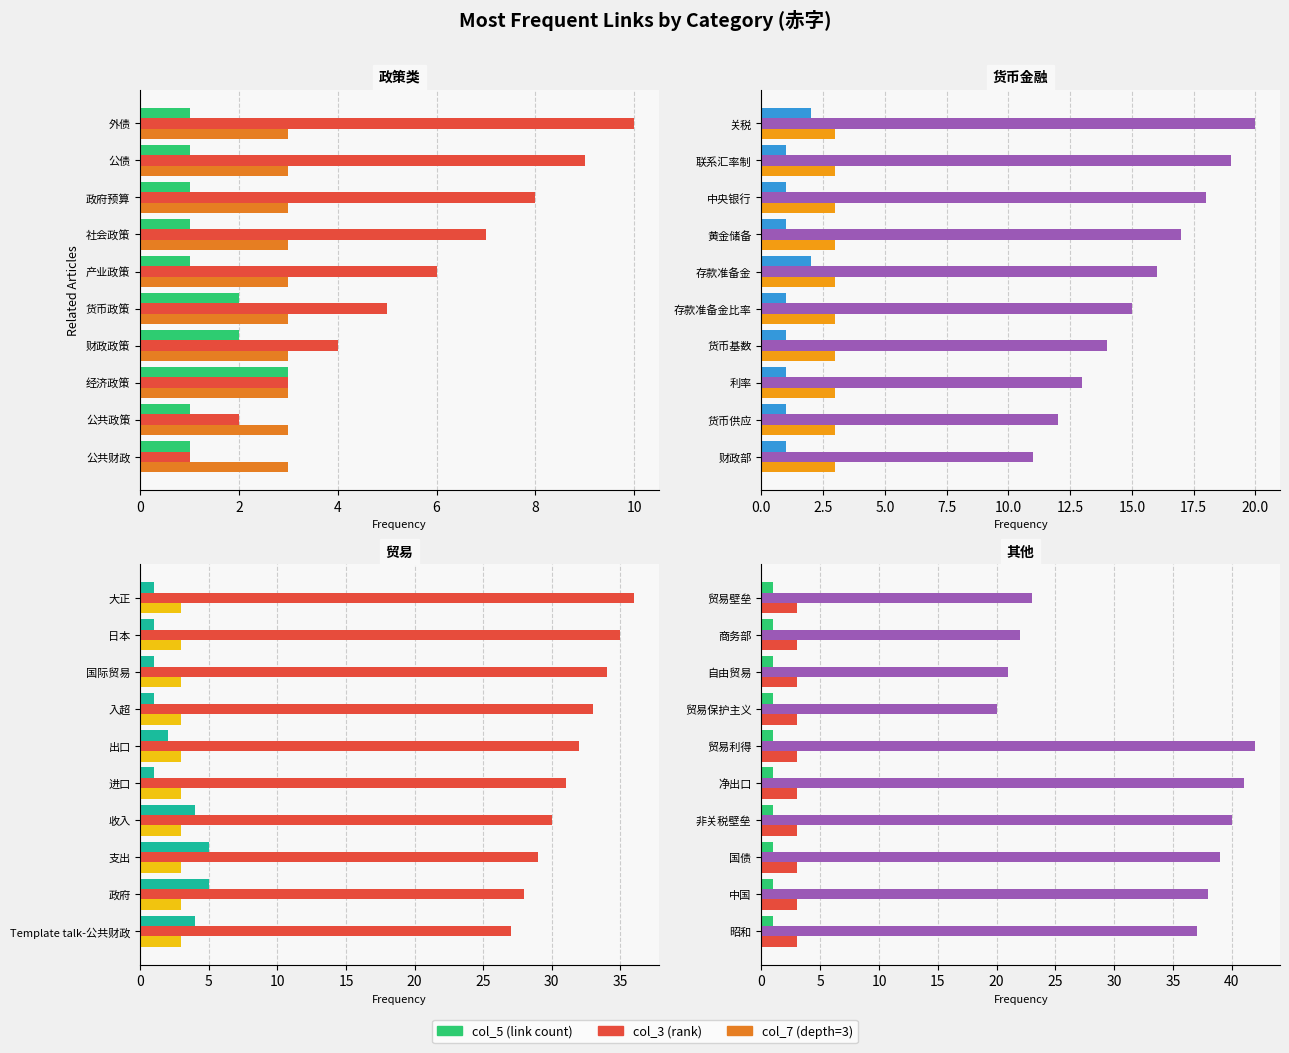

How many groups of bars are there?

10